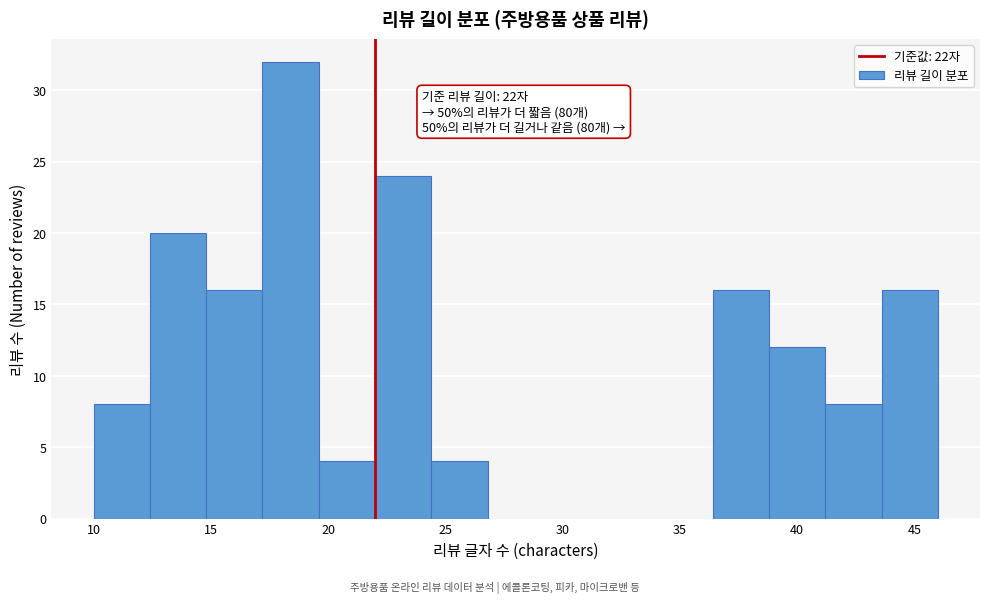

Which range on the x-axis has the tallest bar?

17.2 to 19.6